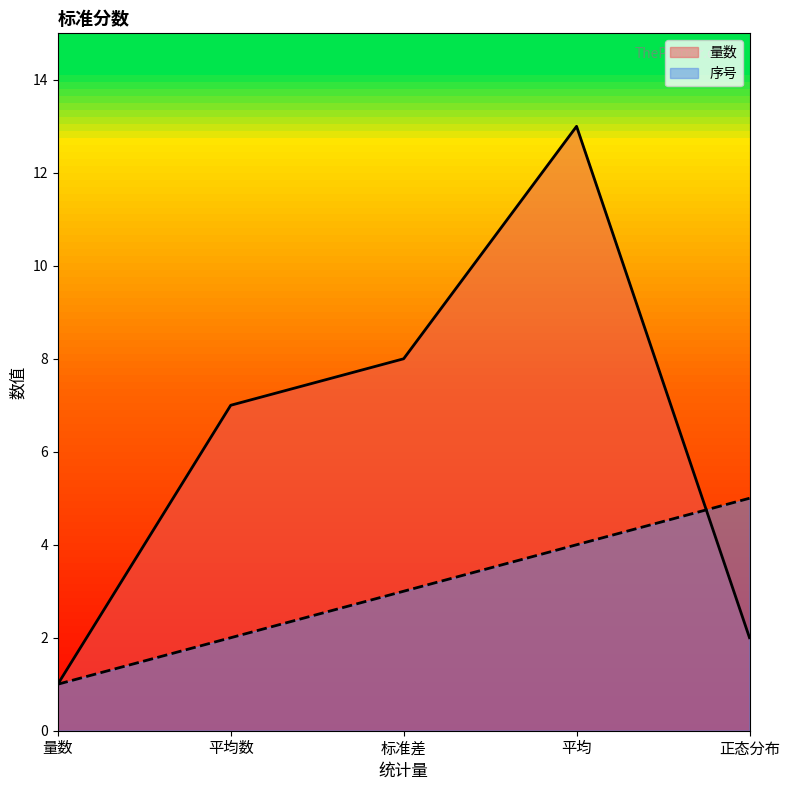

At which label is 量数 closest to 7?

平均数